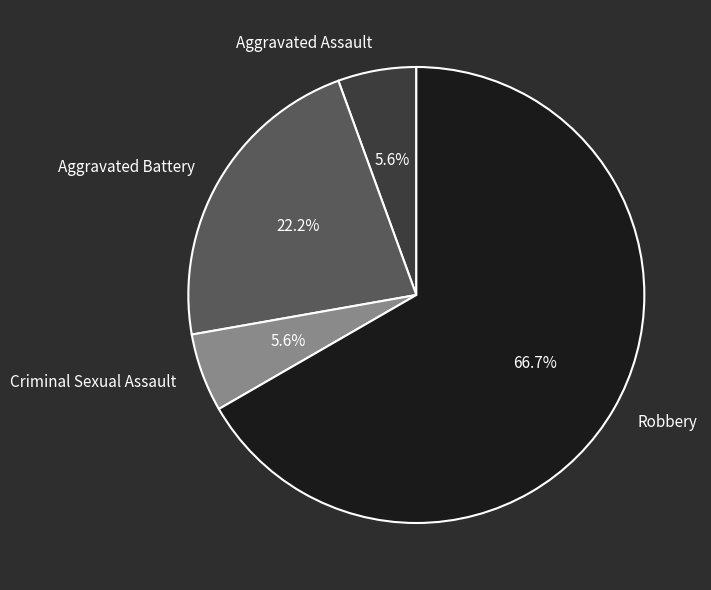

Is Robbery the majority of the pie?

Yes